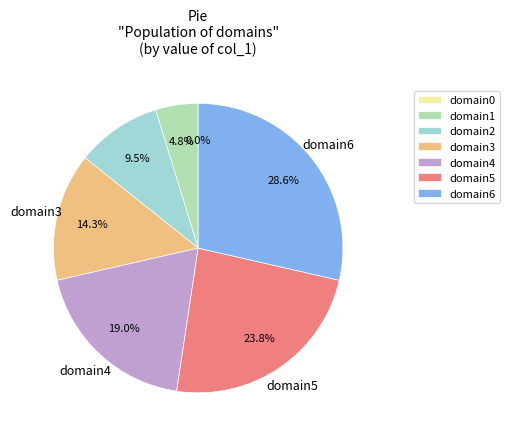

To the nearest percent, what percentage of the pie is domain2?

10%